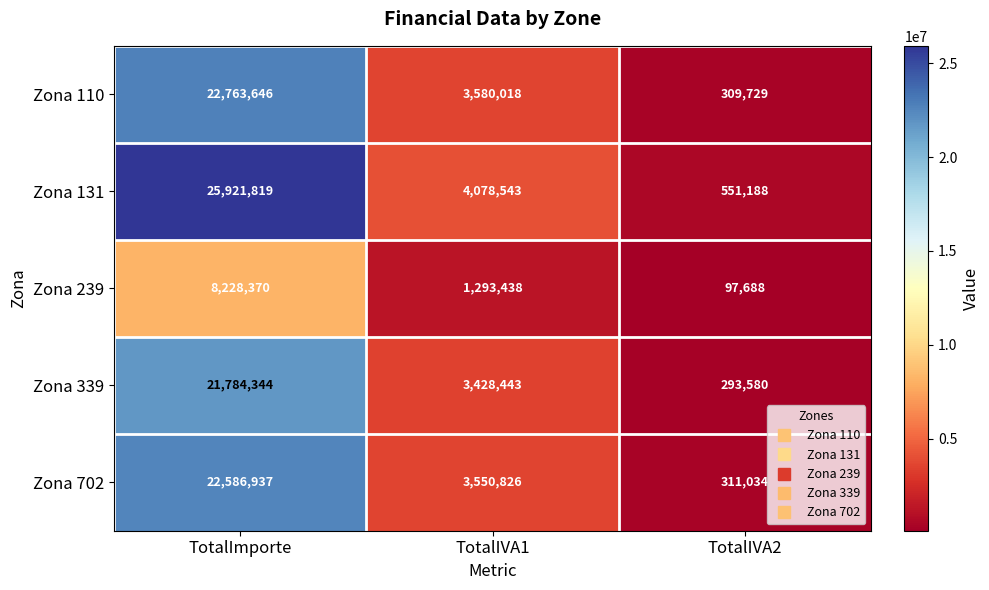

The Zona 110 series shows 309729 at TotalIVA2. True or false?

True